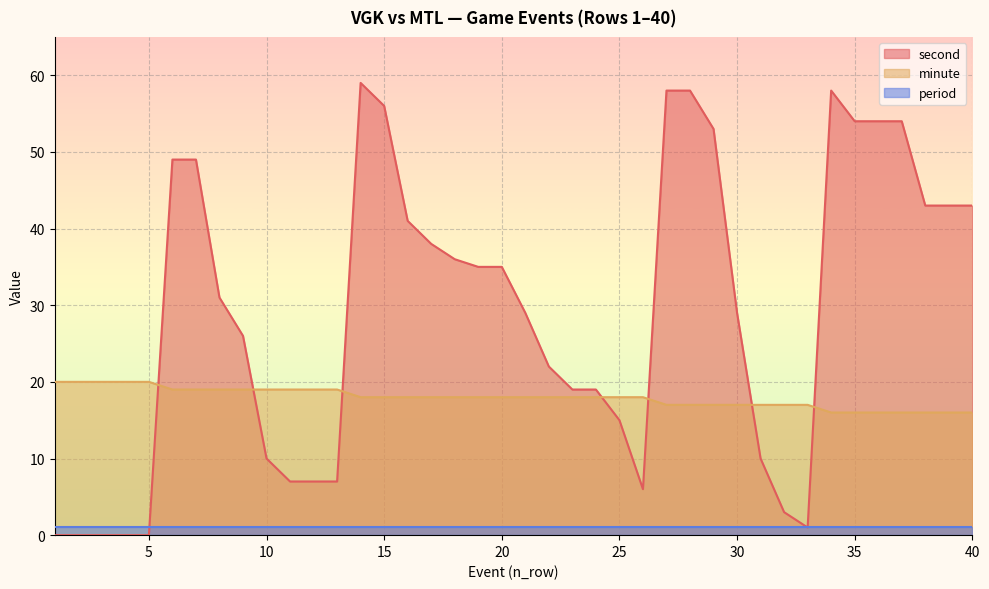

List the series in order of their overall mean, highest first.

second, minute, period